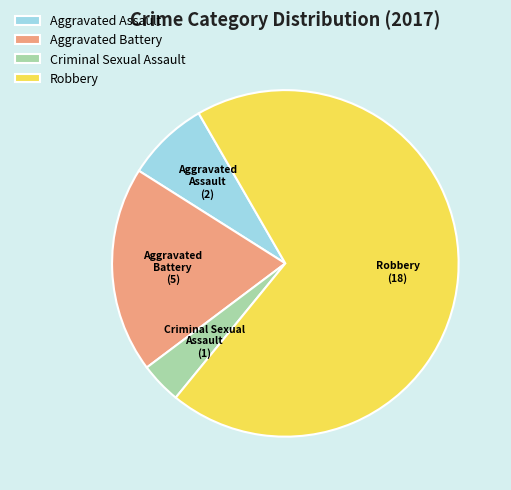

How many segments does this pie chart have?

4